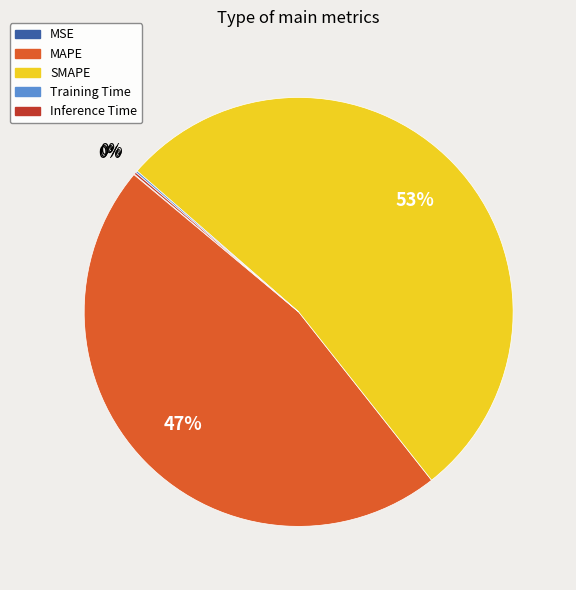

Is it true that SMAPE is 53% of the pie?

True